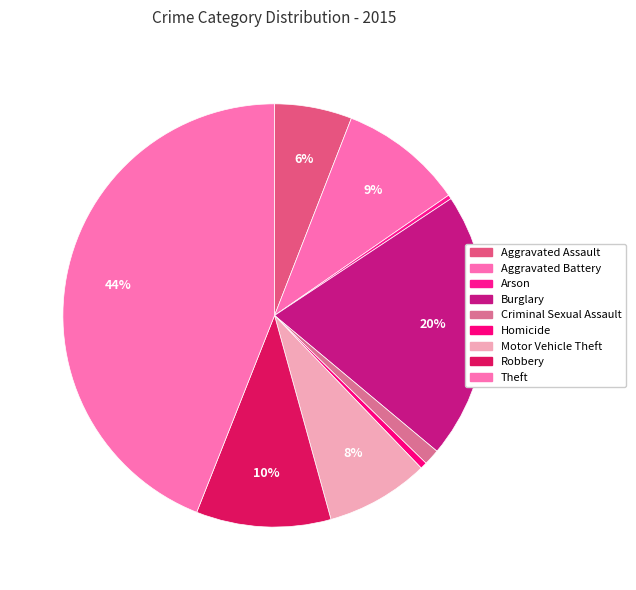

How many segments does this pie chart have?

9